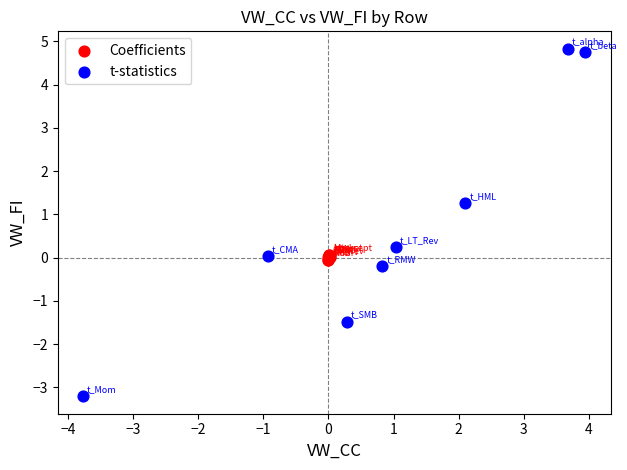

What are all the series names shown in the legend?

Coefficients, t-statistics